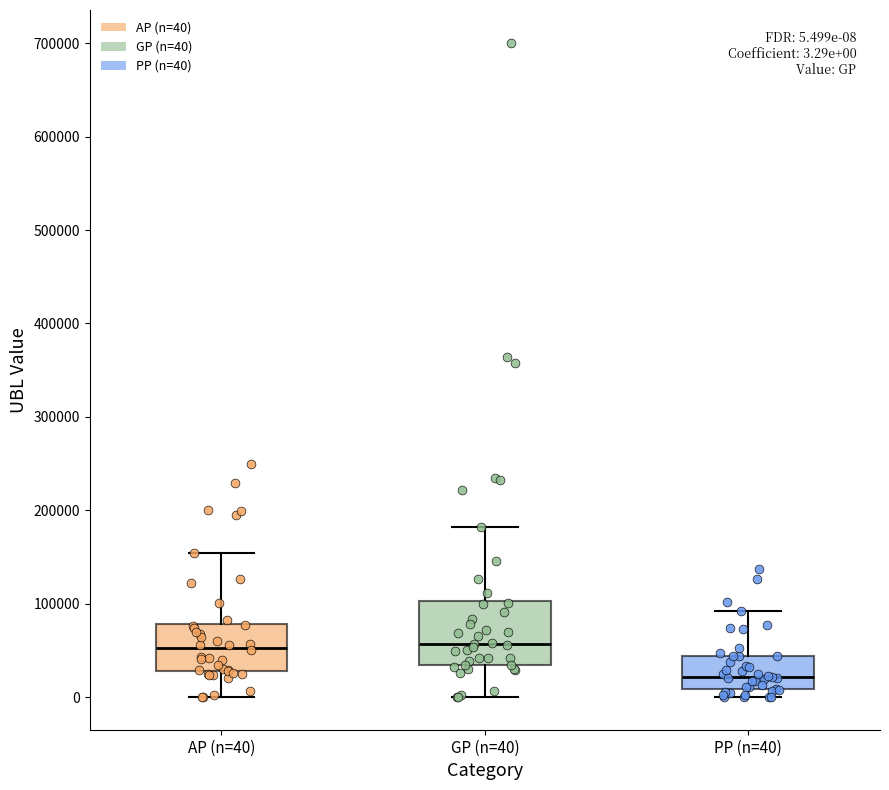

Which box is the tallest, from its lower edge to its upper edge?

GP (n=40)